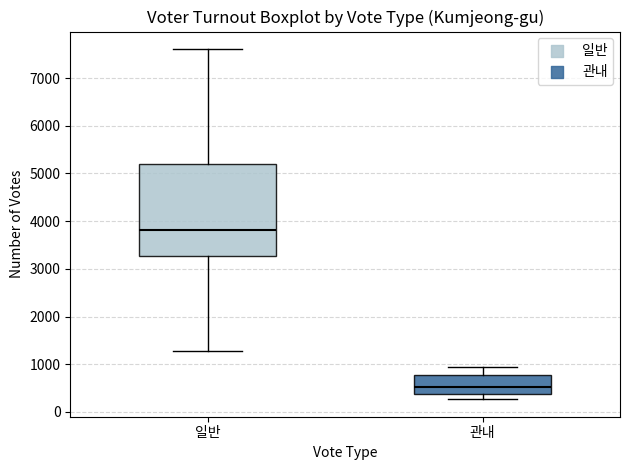

Reading left to right, transcribe this box plot: for each box, give where its median line is, the range the box spans, and where its two whiskers end, as read against the y-axis. The values are not printed on the chart, so give them approximately, as read against the axis.

일반: median 3800, box 3300 to 5200, whiskers 1300 to 7600
관내: median 500, box 400 to 800, whiskers 300 to 900